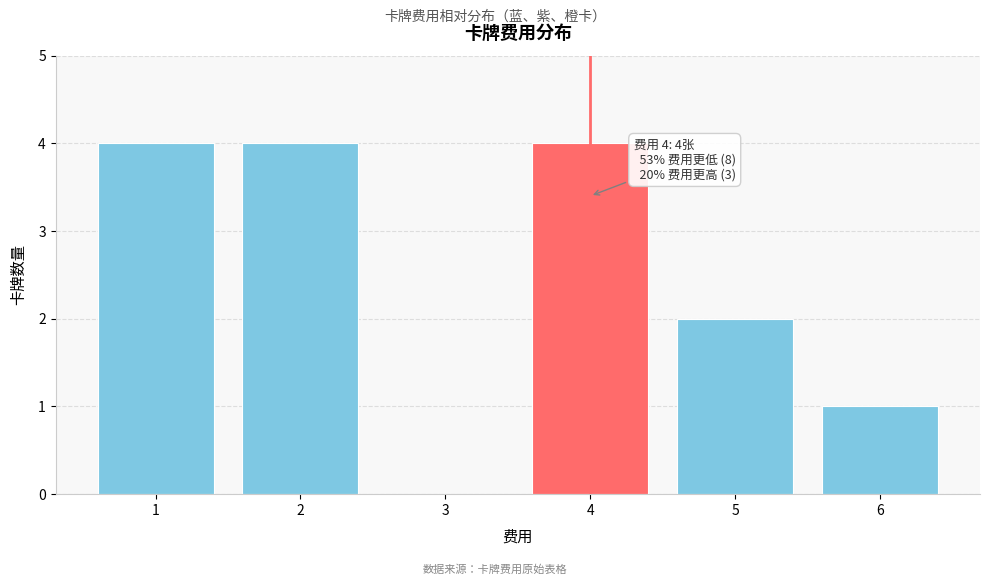

Reading left to right, extract all data points from this chart.

1=4	2=4	3=0	4=4	5=2	6=1